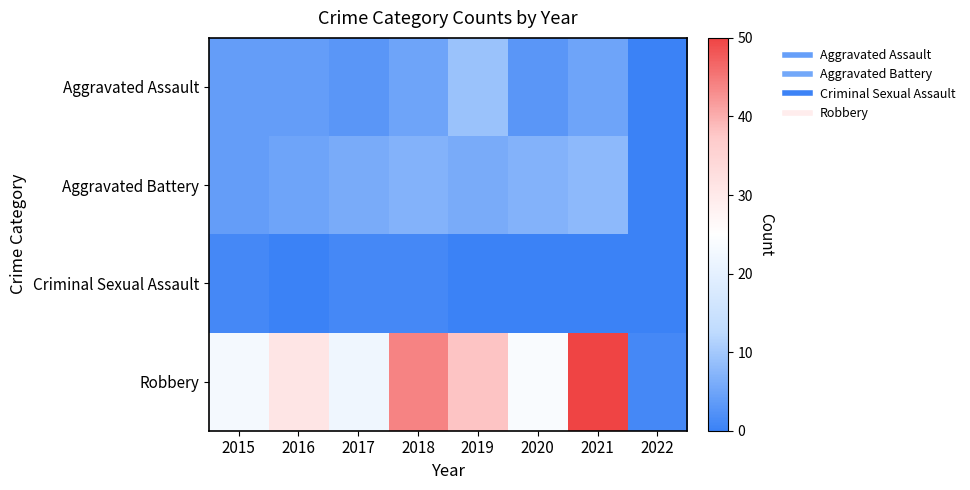

Which series has the largest total across all categories?

Robbery